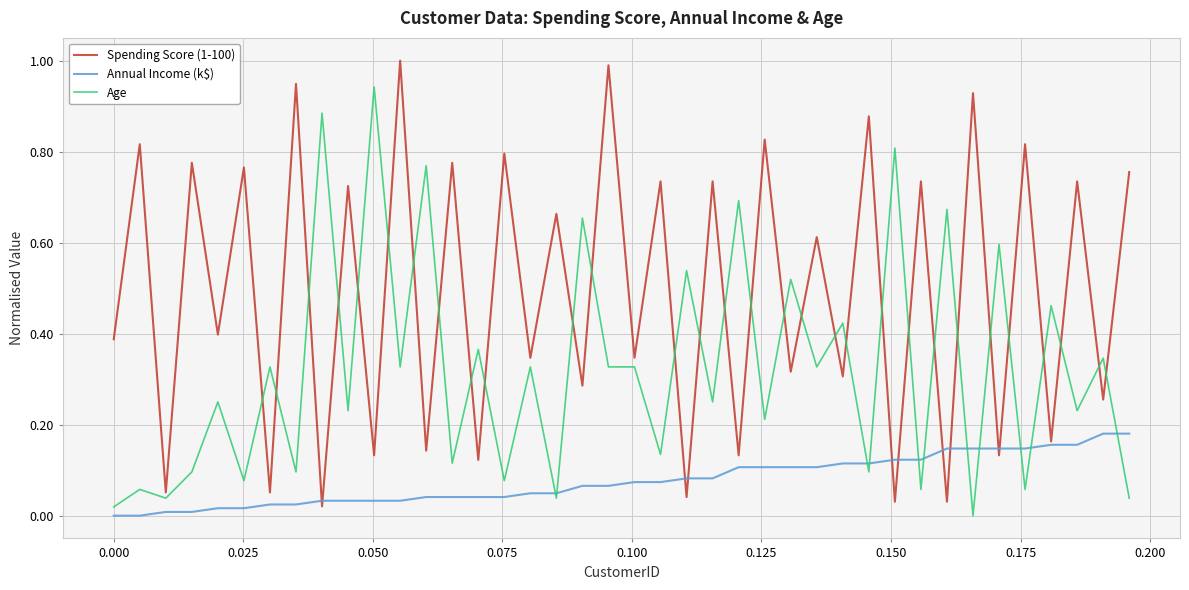

List the series in order of their overall mean, highest first.

Spending Score (1-100), Age, Annual Income (k$)